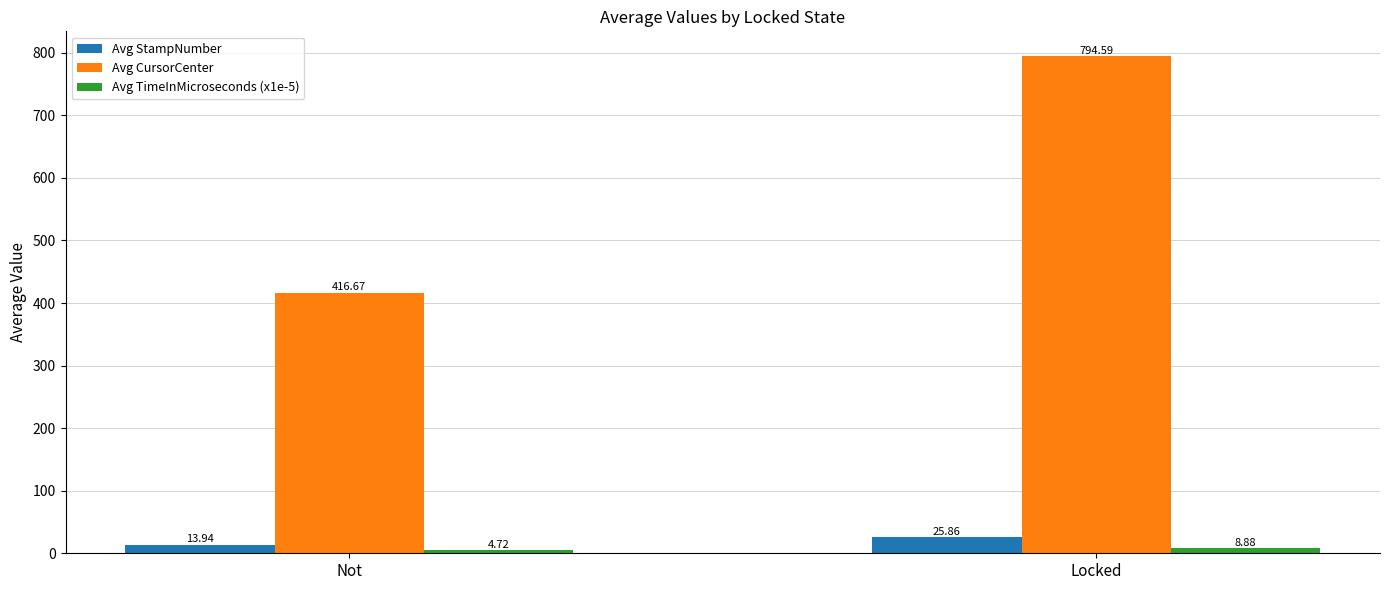

What is the difference between the highest and lowest values at Locked?

785.7